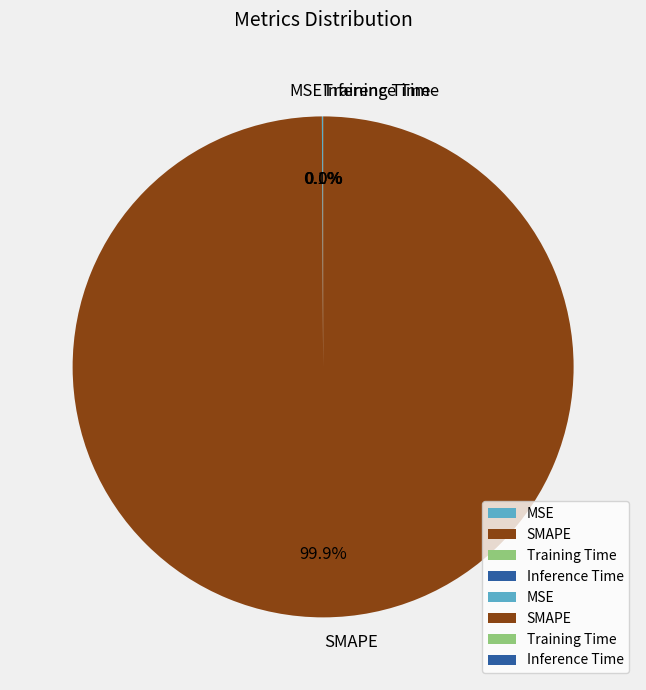

Which slice is the largest?

SMAPE